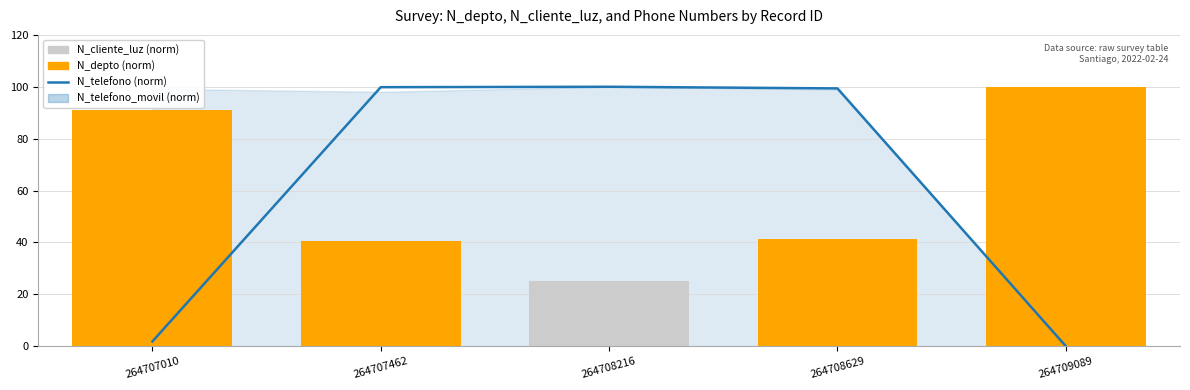

Is it true that N_telefono (norm) equals 39.2 at 264709089?

False